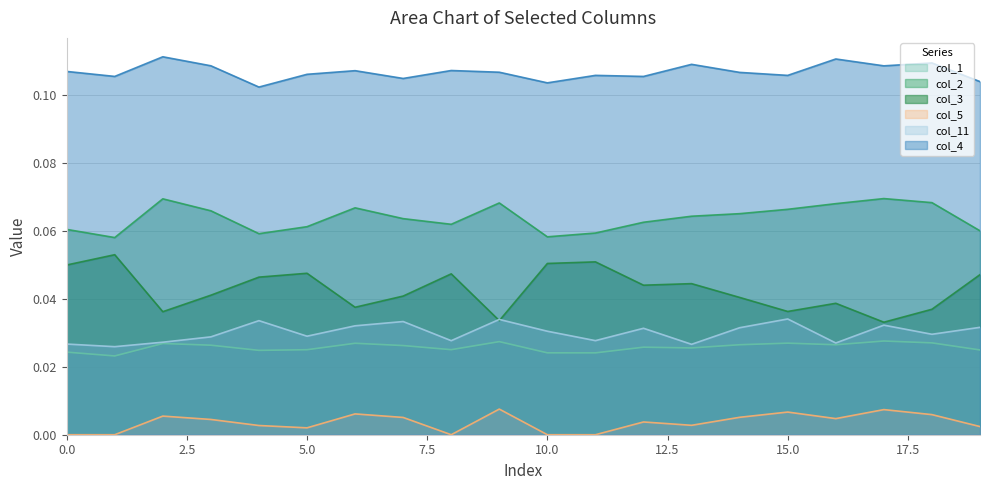

Between 9 and 15, which series saw the biggest shift?

col_3